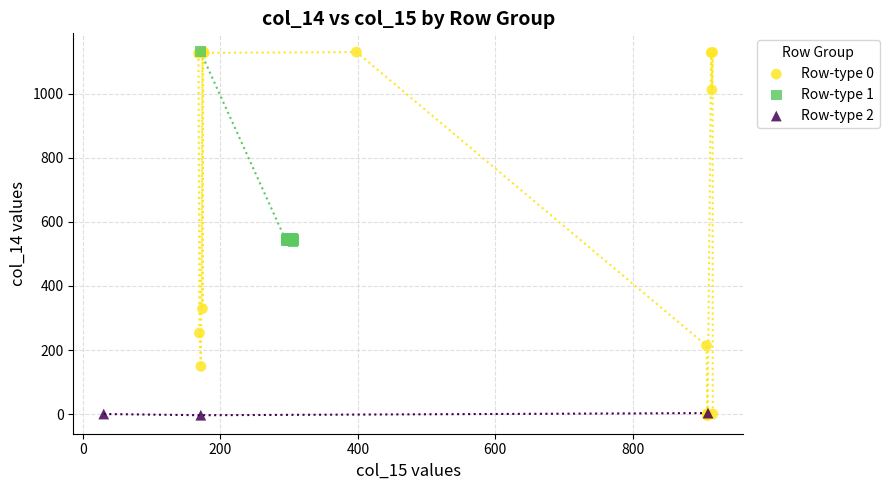

Which series has the widest spread of Y values?

Row-type 0